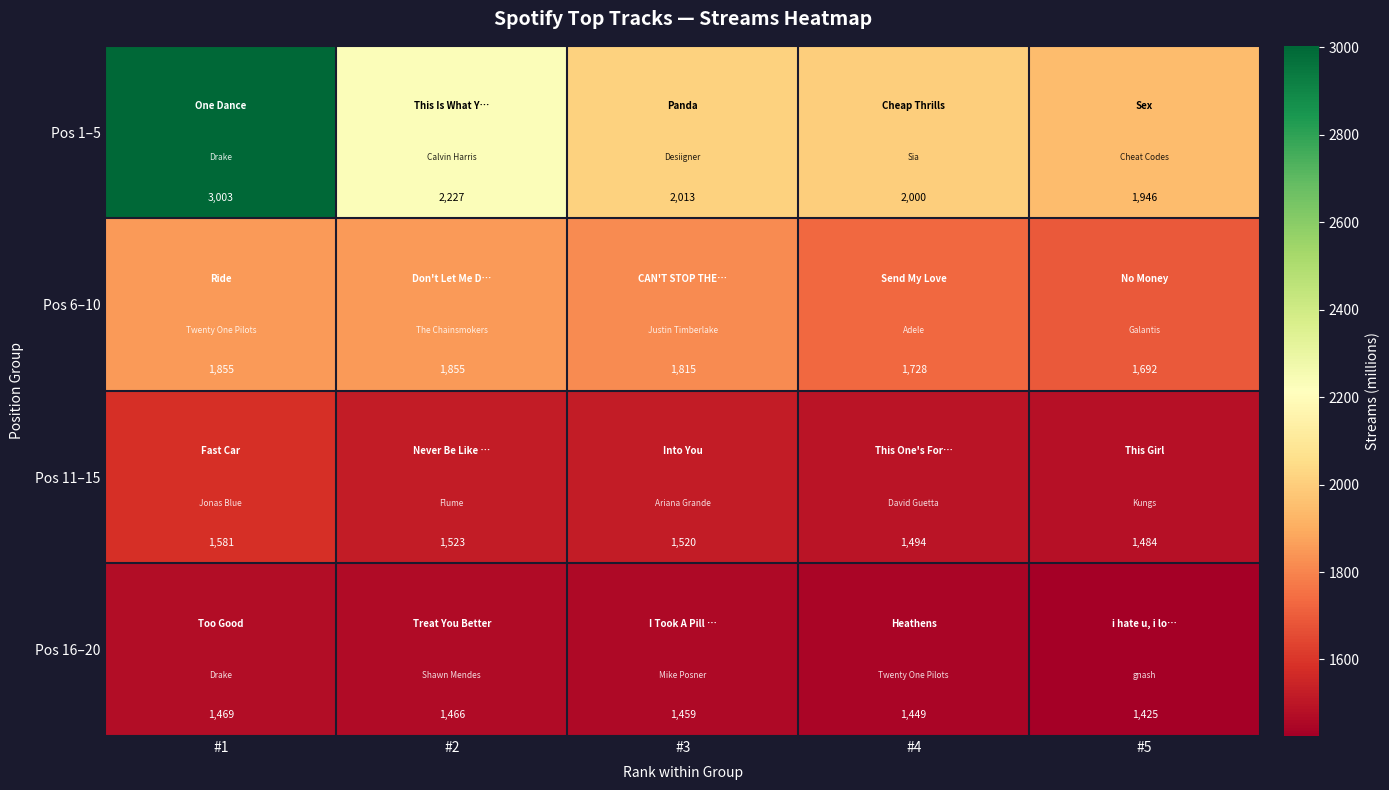

Read the Pos 11–15 value at #4, to the nearest 10.

1490